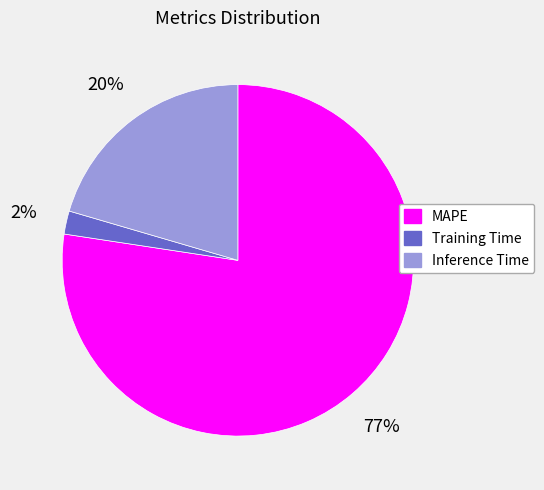

Does Training Time represent more than half of the total?

No